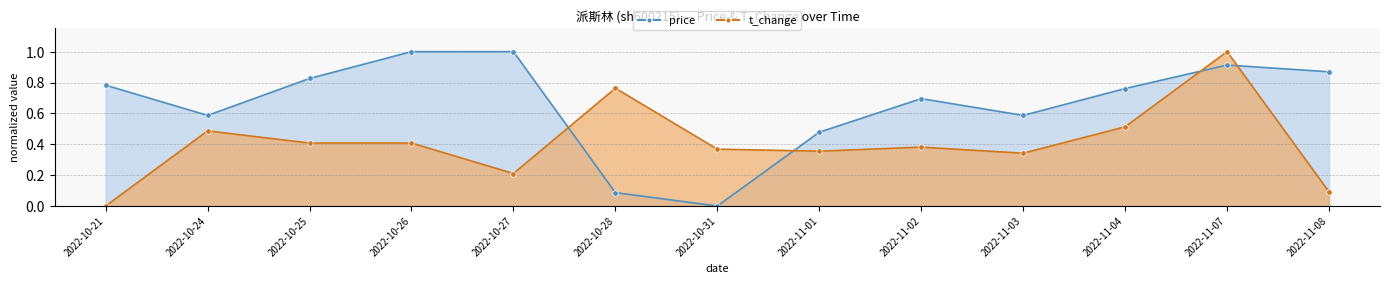

At how many categories does at least one series exceed 0?

13